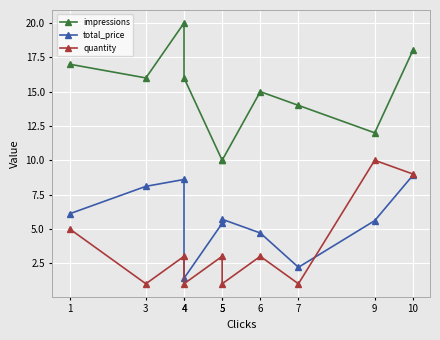

What is the sum of the quantity values at 4 and 9?

13.0